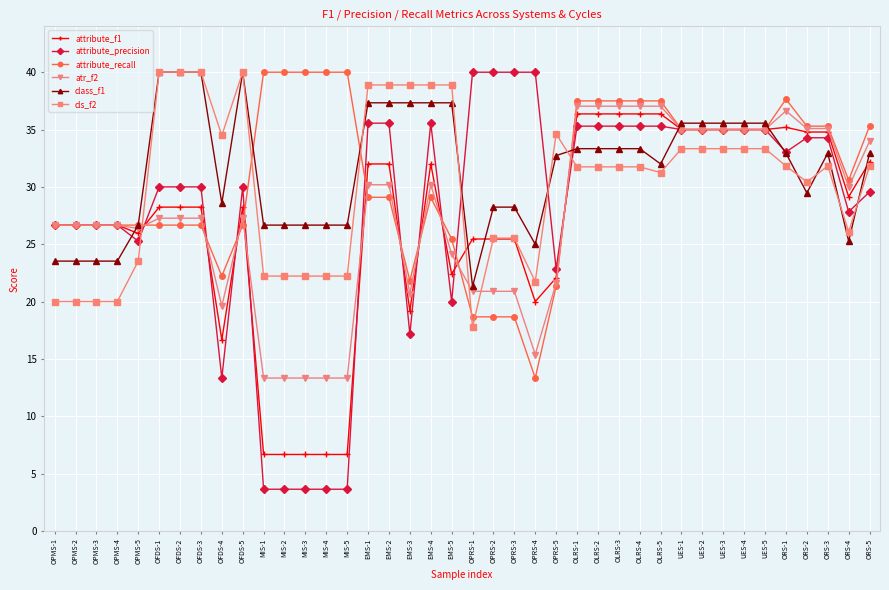

Between OFDS-2 and EMS-3, which series saw the biggest shift?

attribute_precision